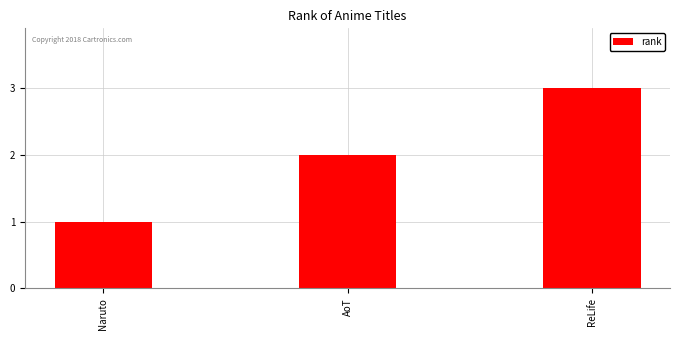

What is the change in value from Naruto to AoT?

+1